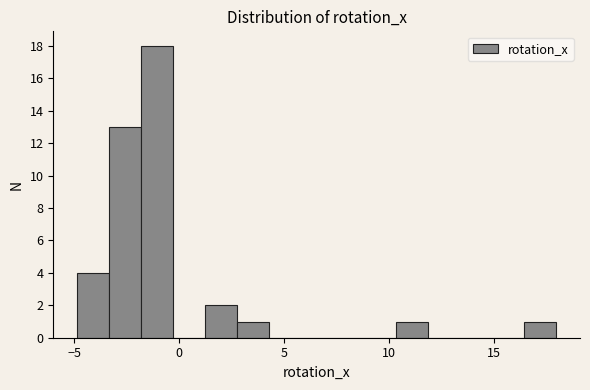

Around what value on the x-axis is the tallest bar? Give the approximate position of its centre, as read against the axis.

-1.0